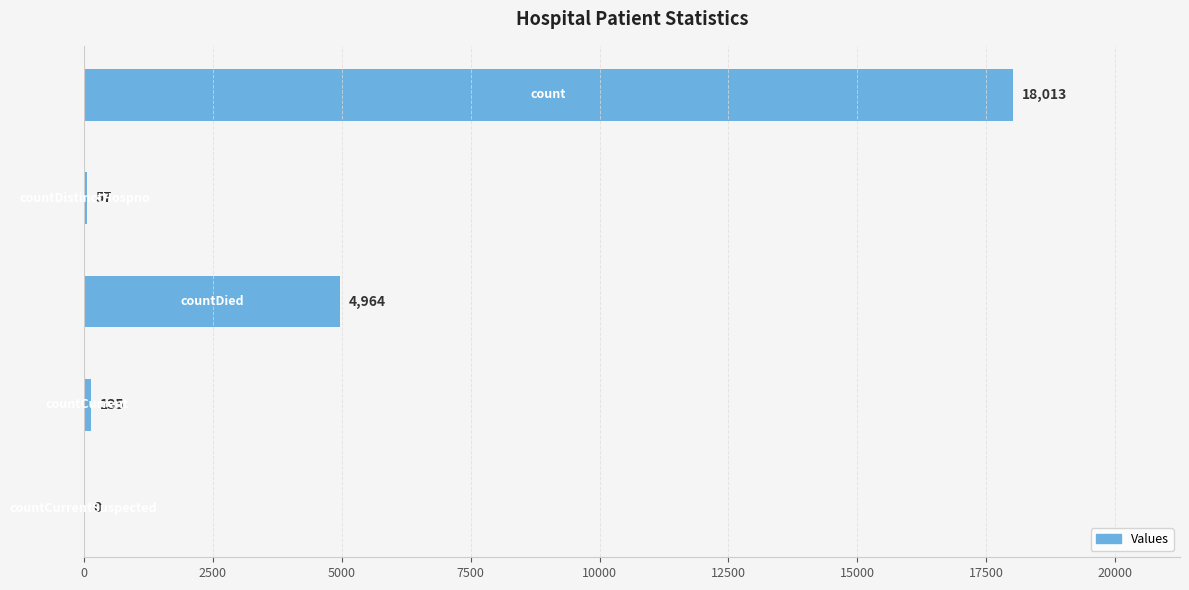

Count the number of data series in this chart.

1